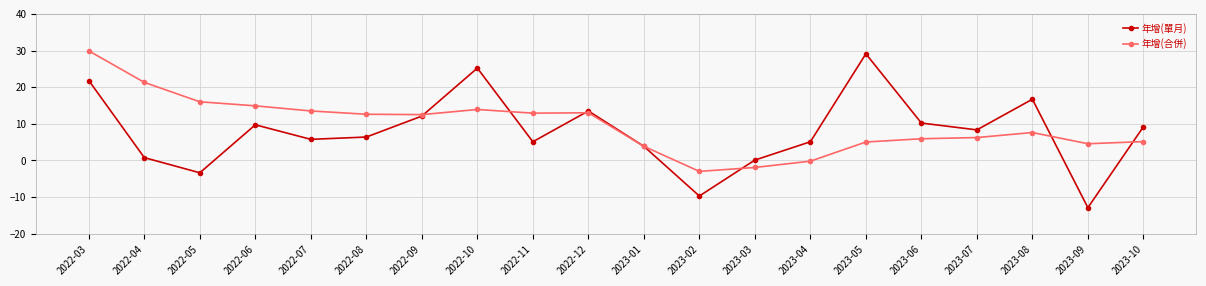

What is the minimum value for 年增(合併)?

-3.0